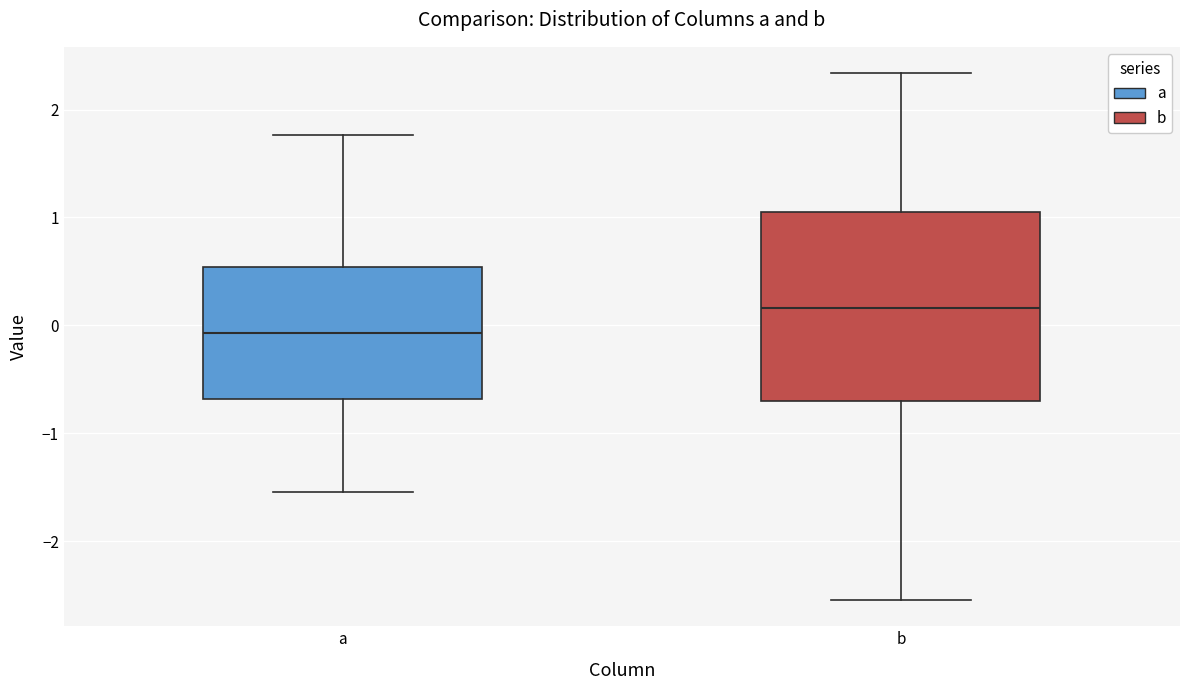

Reading left to right, read every box against the y-axis: the position of its median line, the range the box covers, and the ends of its whiskers. The values are not printed on the chart, so give them approximately, as read against the axis.

a: median -0.1, box -0.7 to 0.5, whiskers -1.5 to 1.8
b: median 0.2, box -0.7 to 1.0, whiskers -2.5 to 2.3